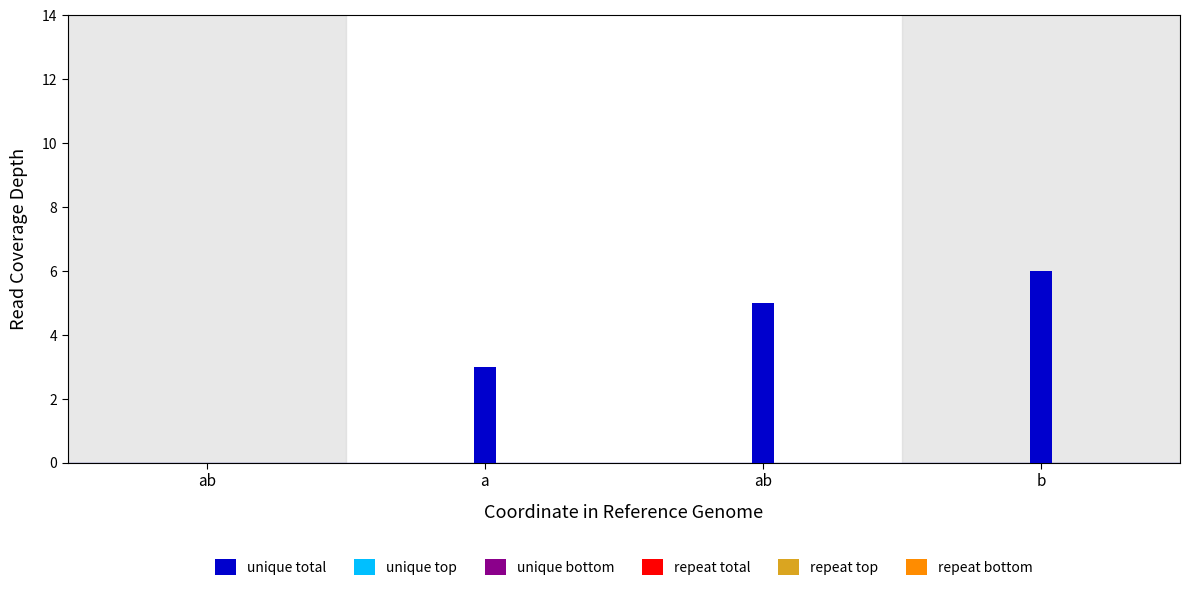

Which label corresponds to the smallest value in the chart?

ab